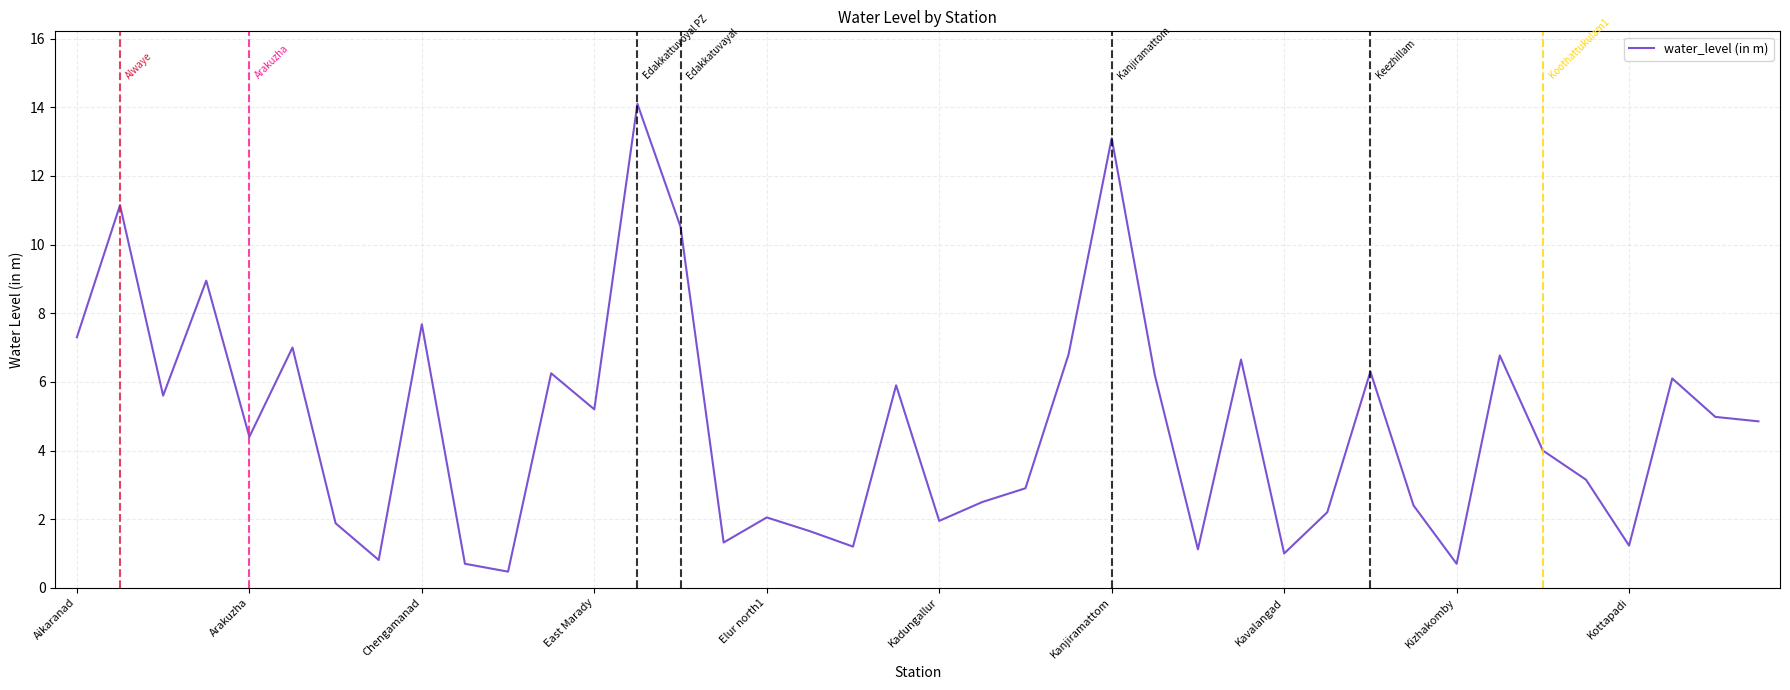

What is the maximum value shown in the chart?

14.1